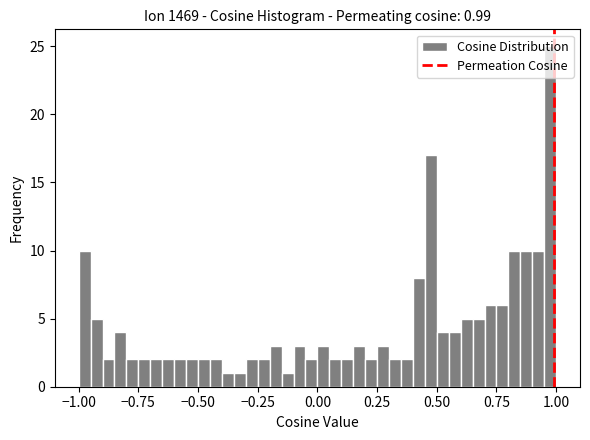

Around what value on the x-axis is the tallest bar? Give the approximate position of its centre, as read against the axis.

1.00